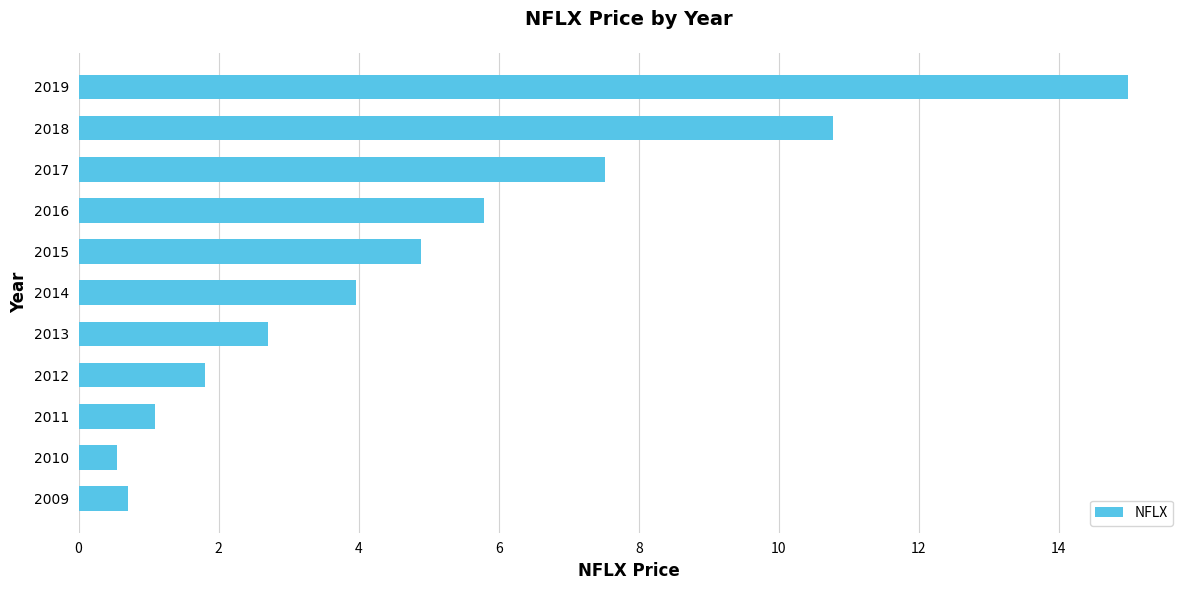

Rank the categories by value from highest to lowest.

2019, 2018, 2017, 2016, 2015, 2014, 2013, 2012, 2011, 2009, 2010